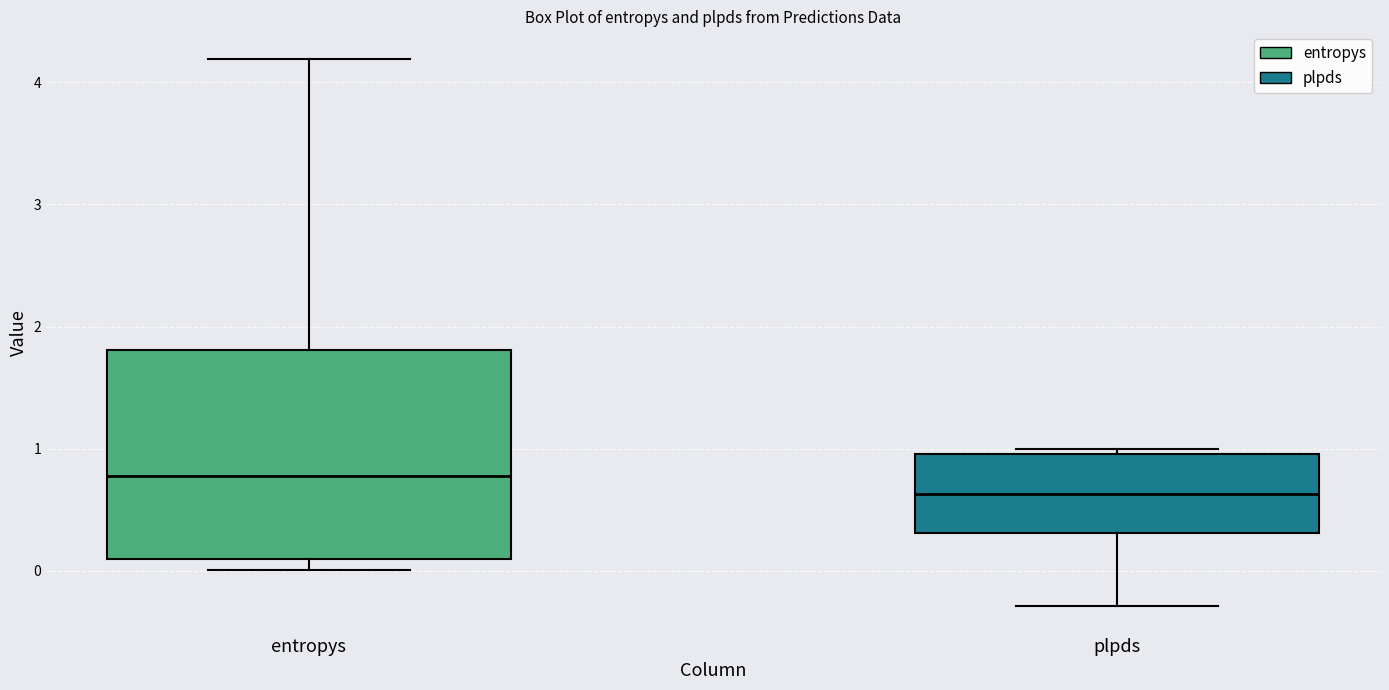

Which box's median line is the highest?

entropys